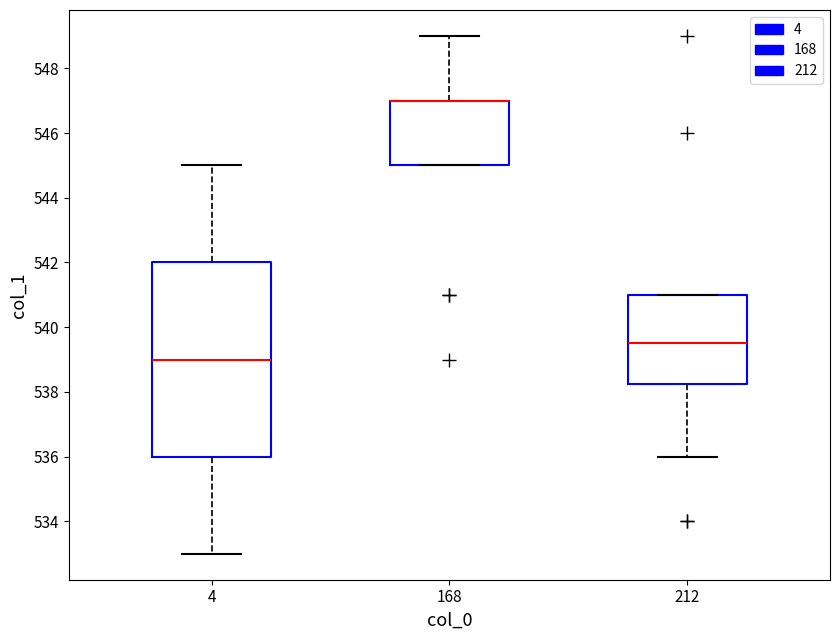

Reading left to right, transcribe this box plot: for each box, give where its median line is, the range the box spans, and where its two whiskers end, as read against the y-axis. The values are not printed on the chart, so give them approximately, as read against the axis.

4: median 539.0, box 536.0 to 542.0, whiskers 533.0 to 545.0
168: median 547.0 (drawn on the box's upper edge), box 545.0 to 547.0, whiskers 545.0 to 549.0
212: median 539.6, box 538.2 to 541.0, whiskers 536.0 to 541.0